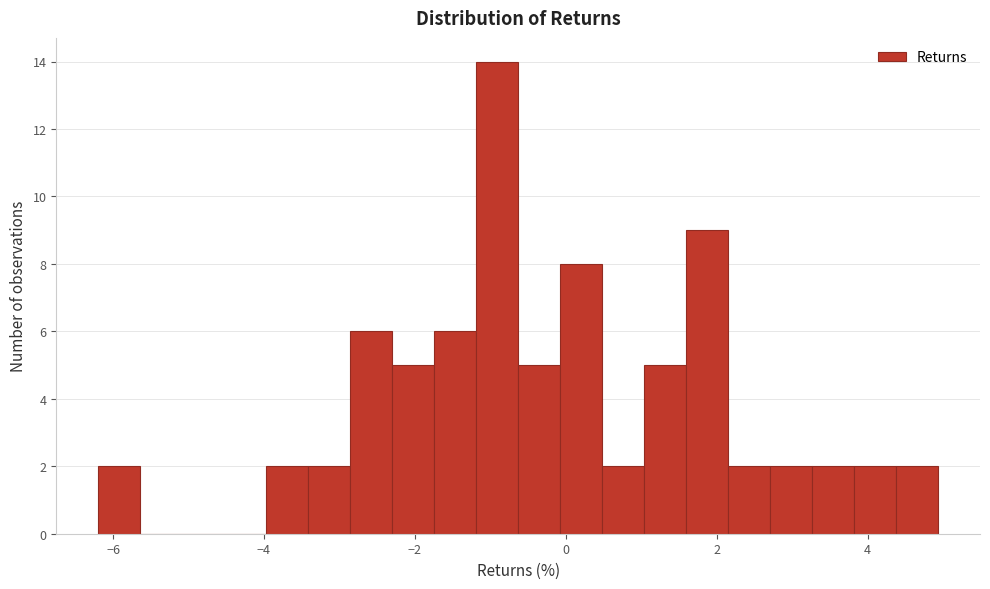

Around what value on the x-axis is the tallest bar? Give the approximate position of its centre, as read against the axis.

-1.0